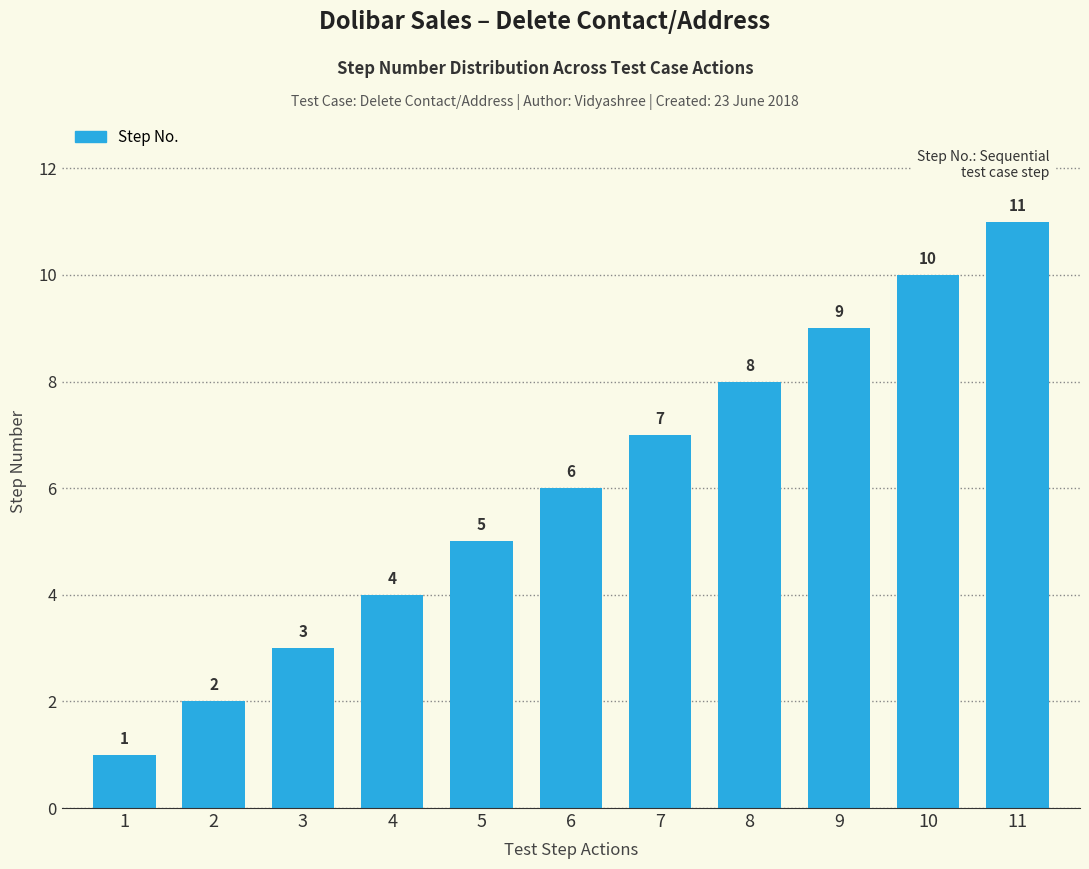

What is the approximate value at 2?

2